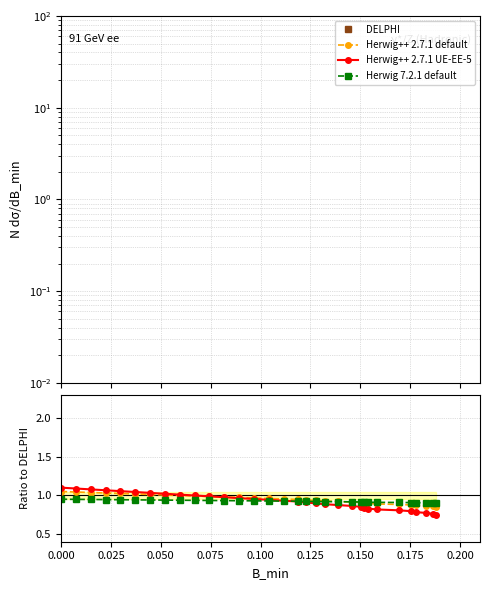

True or false: Herwig++ 2.7.1 default and DELPHI cross at least once.

False